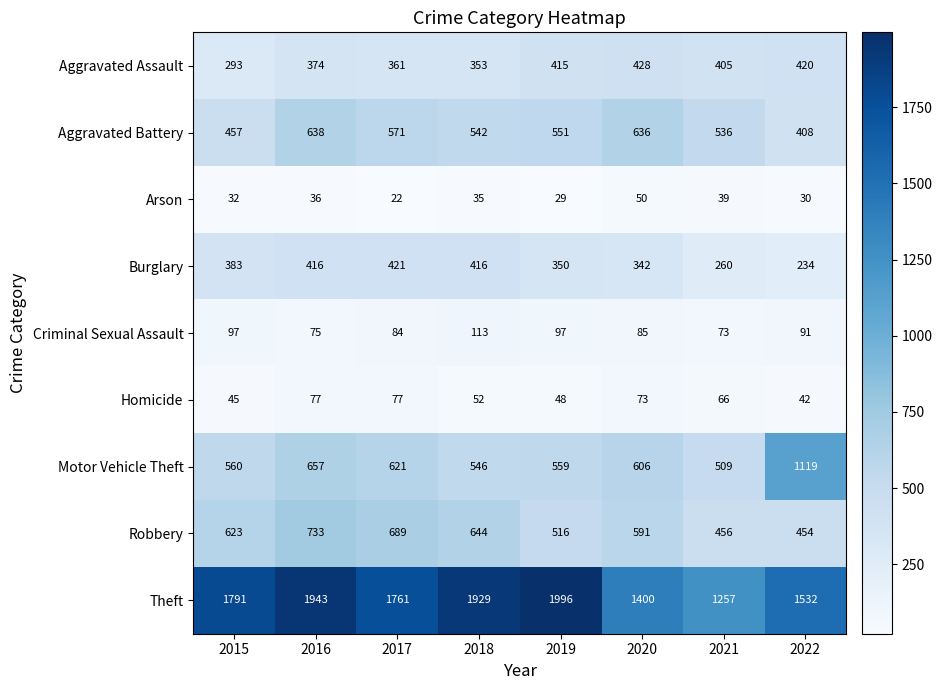

At 2021, list the series in order from largest to smallest.

Theft, Aggravated Battery, Motor Vehicle Theft, Robbery, Aggravated Assault, Burglary, Criminal Sexual Assault, Homicide, Arson